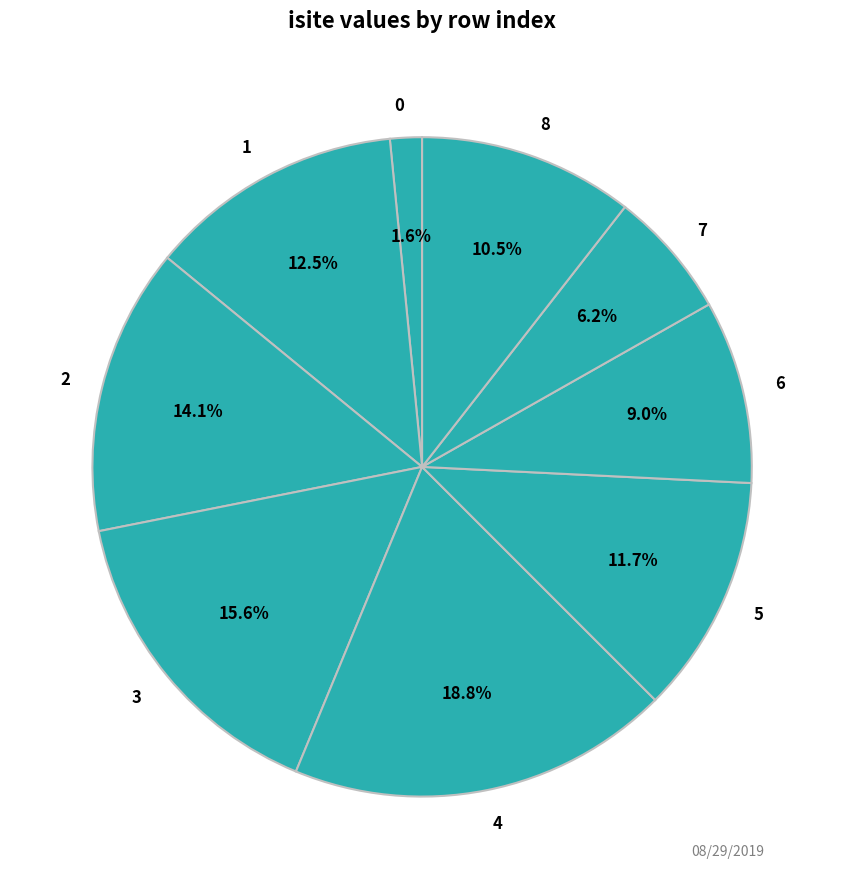

How many segments does this pie chart have?

9